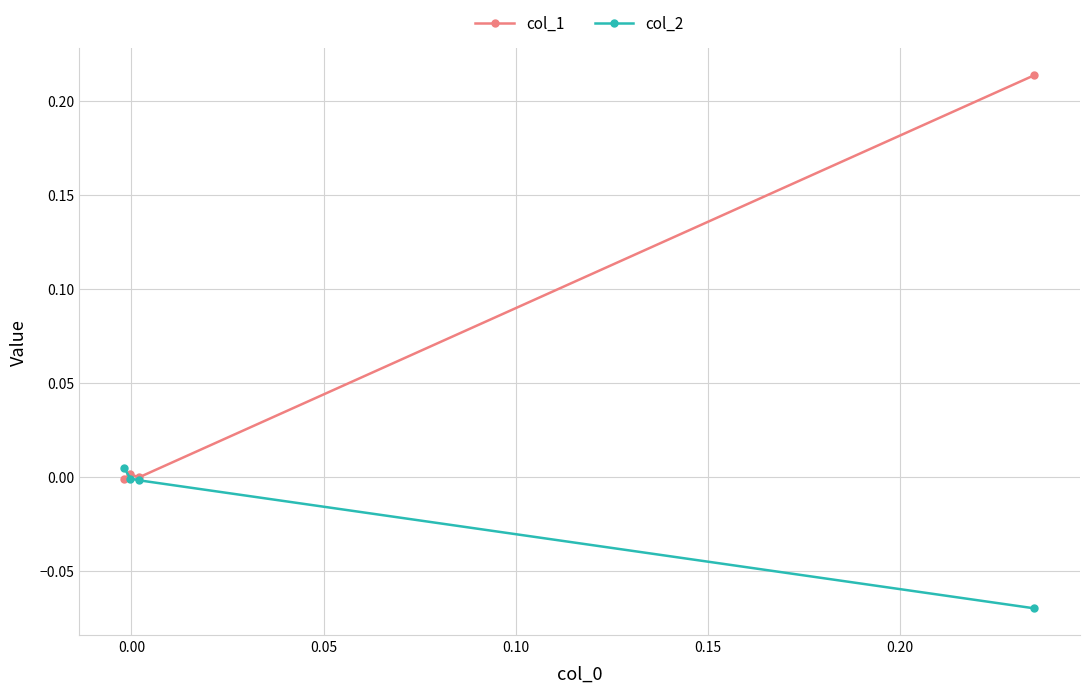

Which series has the largest total across all categories?

col_1